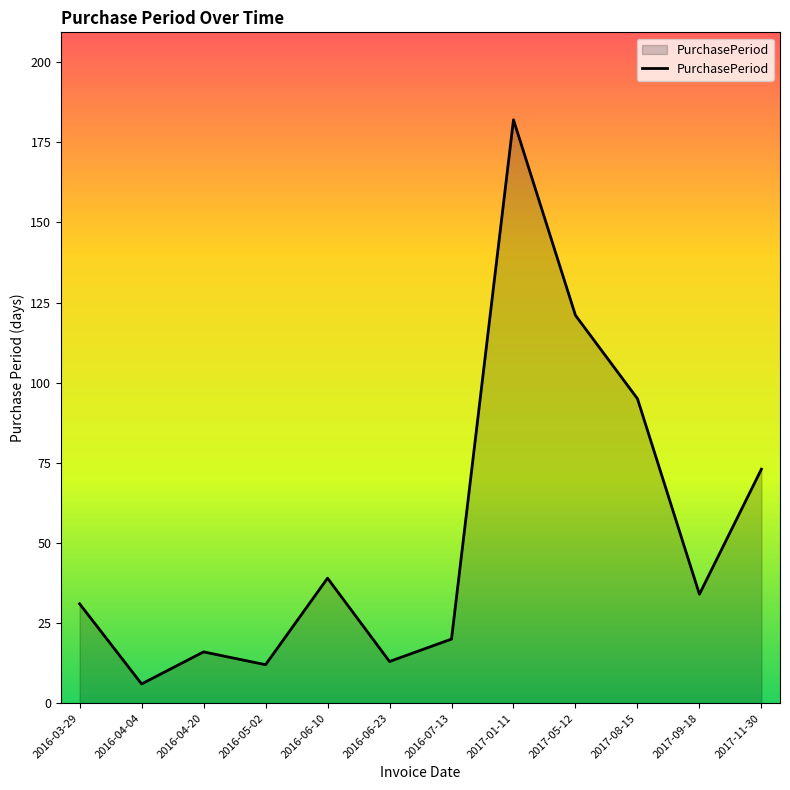

True or false: the data shows 31 at 2016-03-29.

True